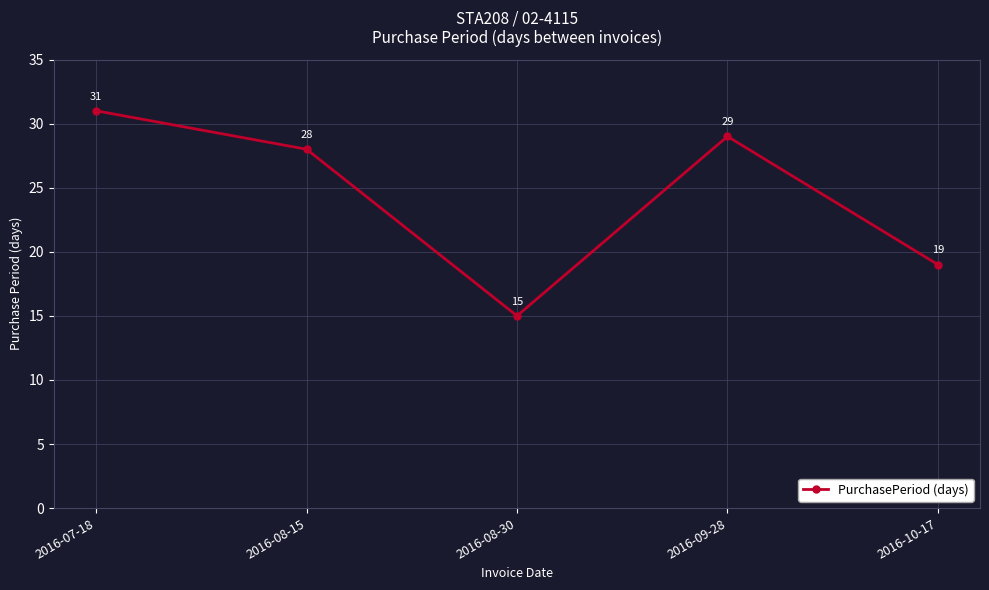

What is the difference between the values at 2016-07-18 and 2016-08-30?

16